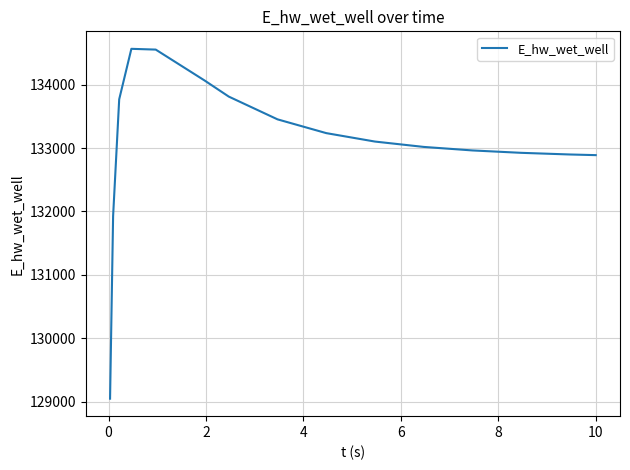

What is the greatest value displayed?

134565.9